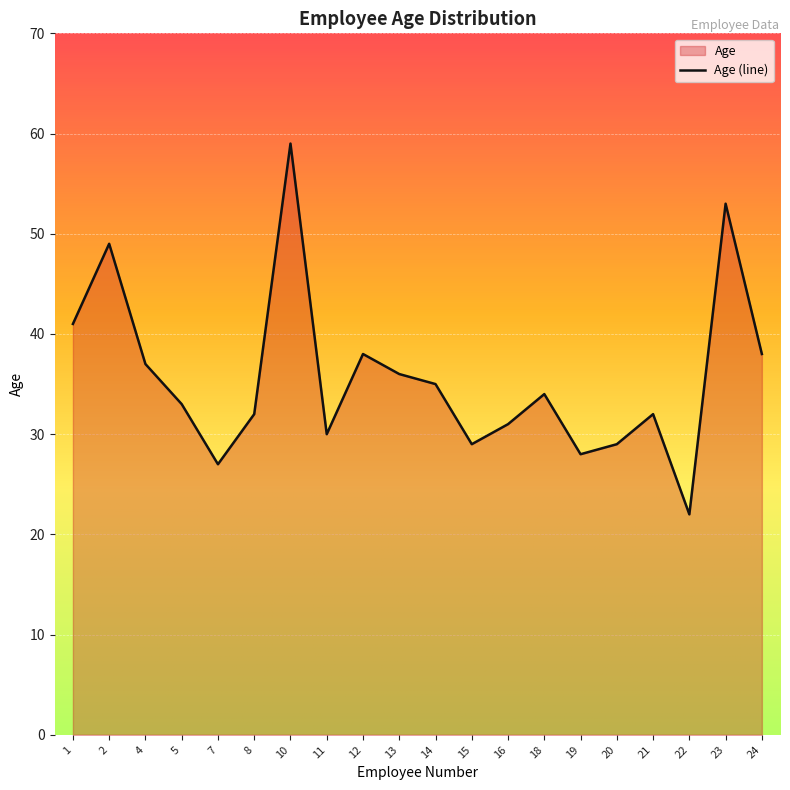

Which label corresponds to the largest value in the chart?

10